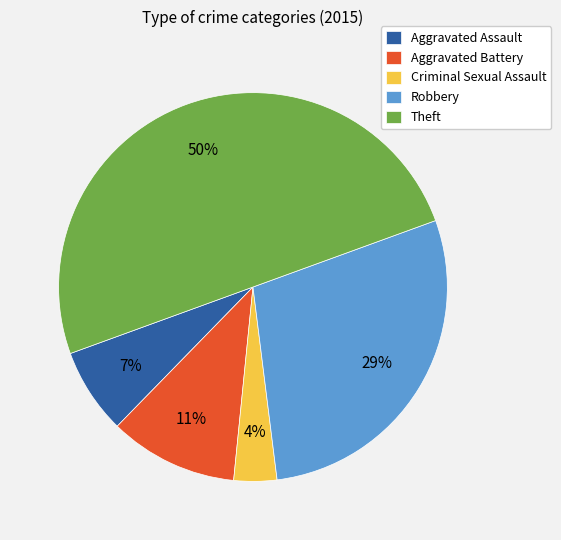

Which has a higher value, Theft or Criminal Sexual Assault?

Theft